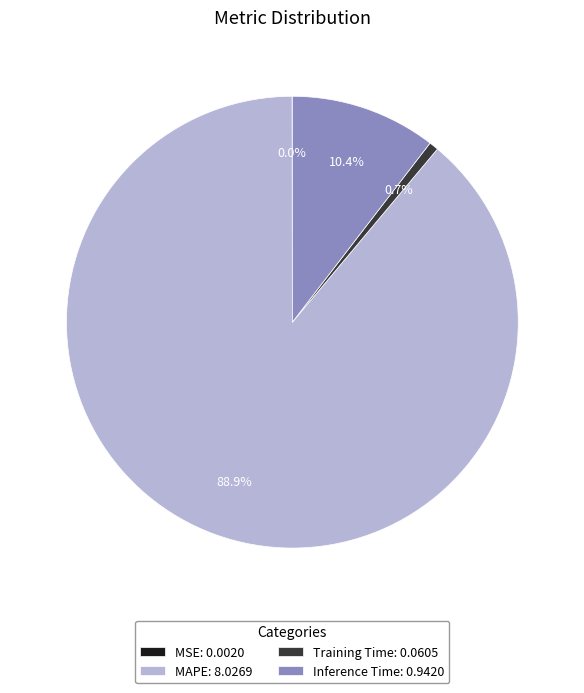

Do Training Time: 0.0605 and MAPE: 8.0269 together represent more than half of the pie?

Yes